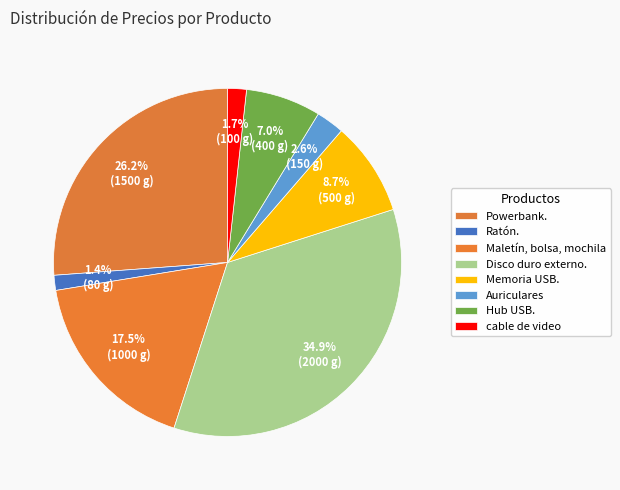

Is it true that Hub USB. is 7% of the pie?

True